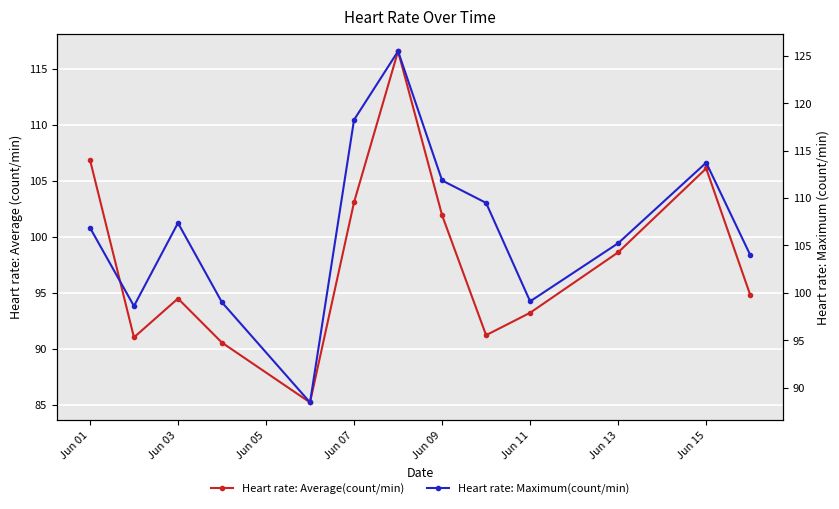

Which series has the largest total across all categories?

Heart rate: Maximum(count/min)